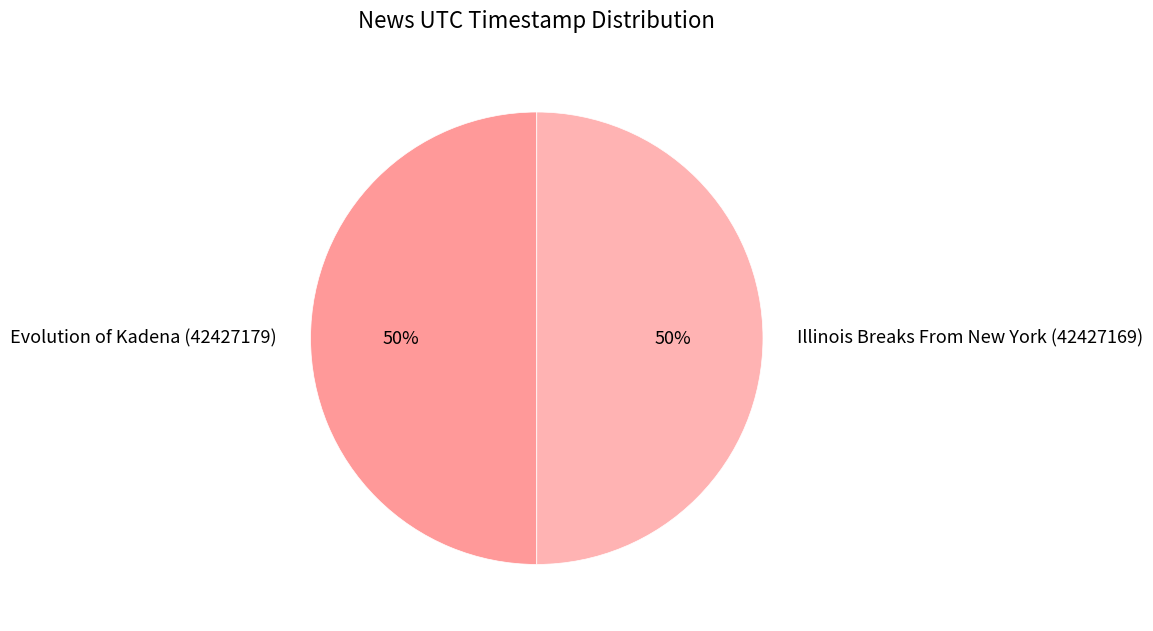

True or false: Illinois Breaks From New York (42427169) accounts for 63% of the total.

False